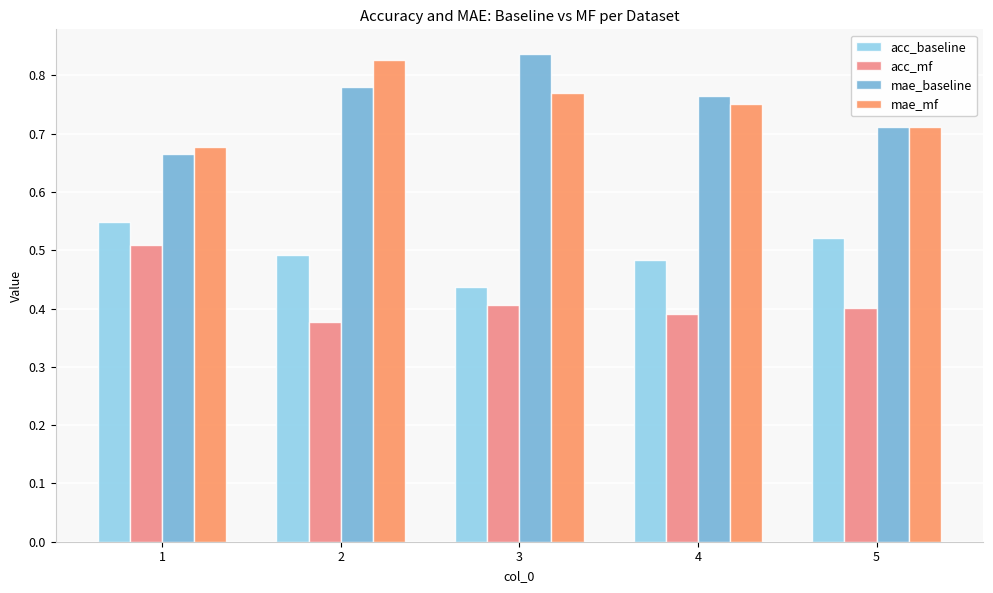

Between 1 and 2, which series saw the biggest shift?

mae_mf